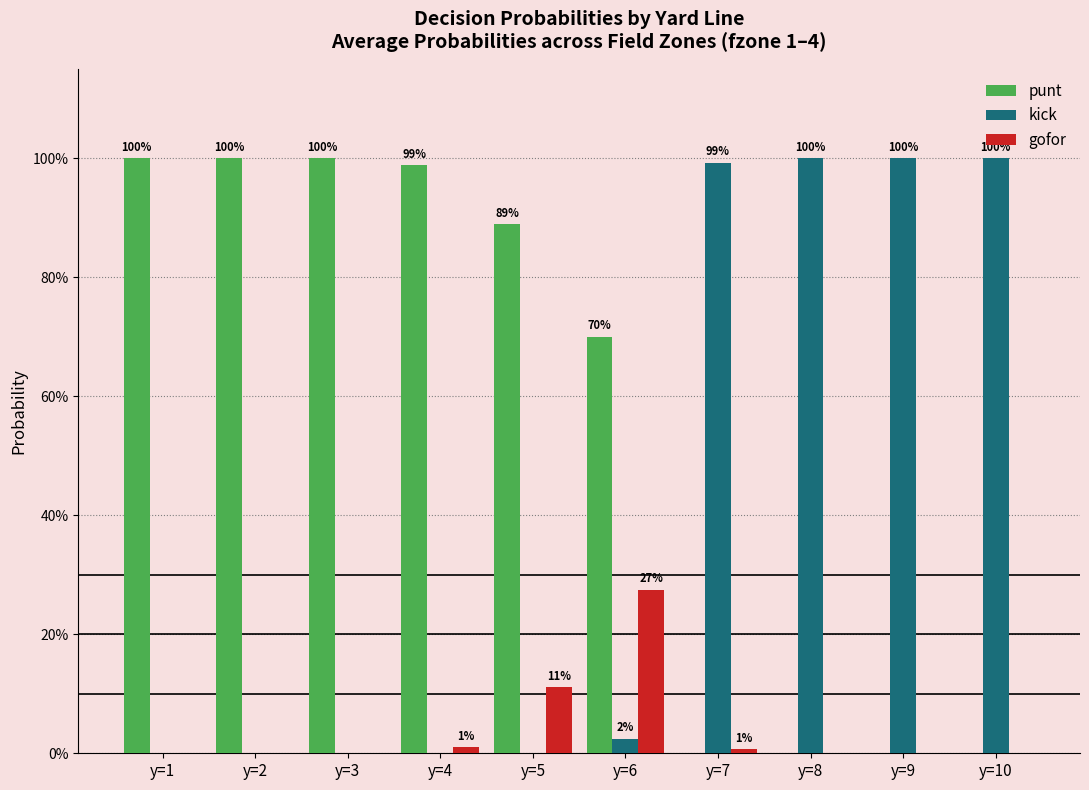

What are all the series names shown in the legend?

punt, kick, gofor